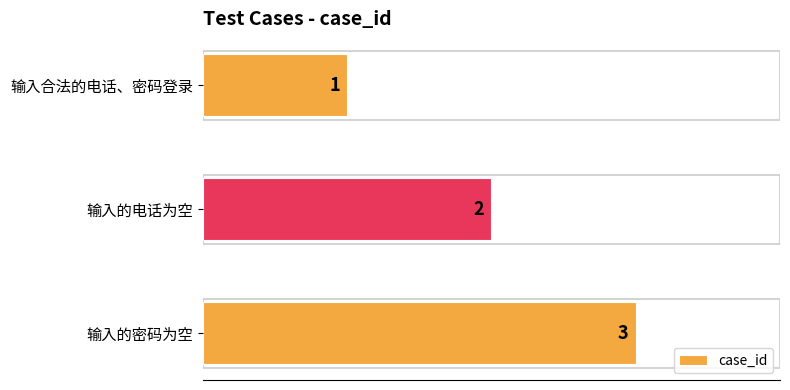

What is the maximum value shown in the chart?

3